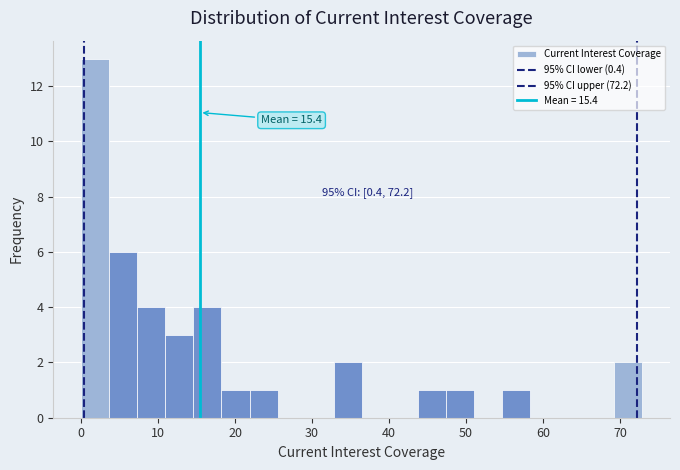

Around what value on the x-axis is the tallest bar? Give the approximate position of its centre, as read against the axis.

2